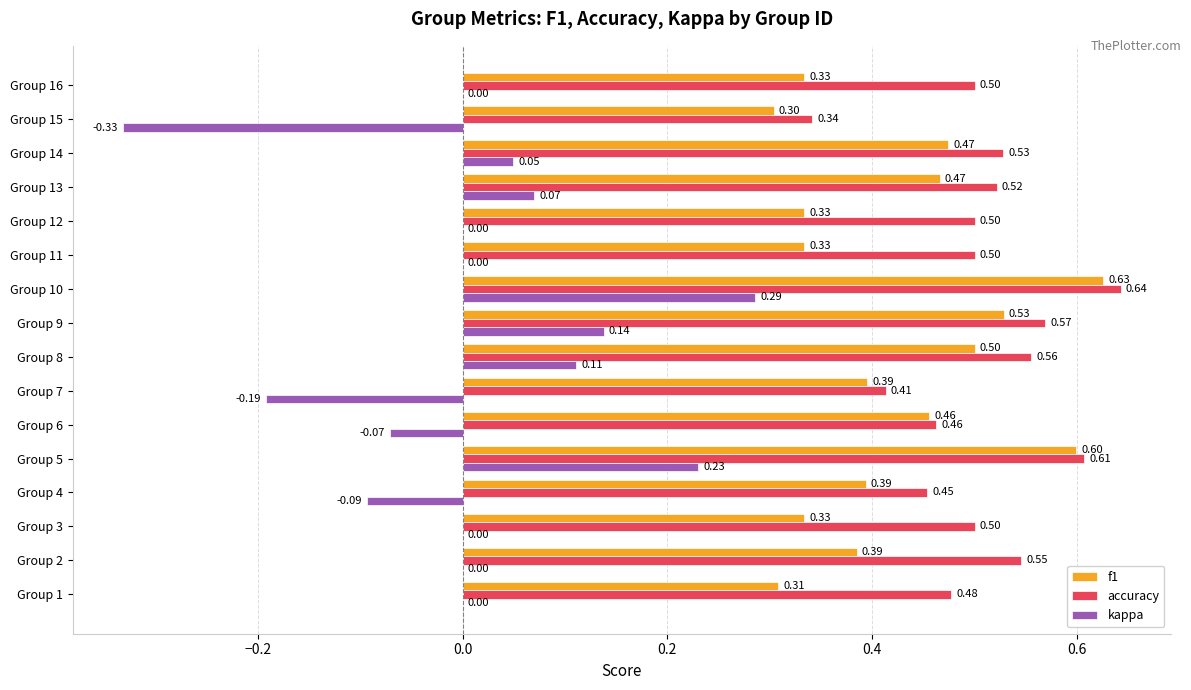

Is the value of f1 at Group 8 greater than the value of kappa at Group 7?

Yes